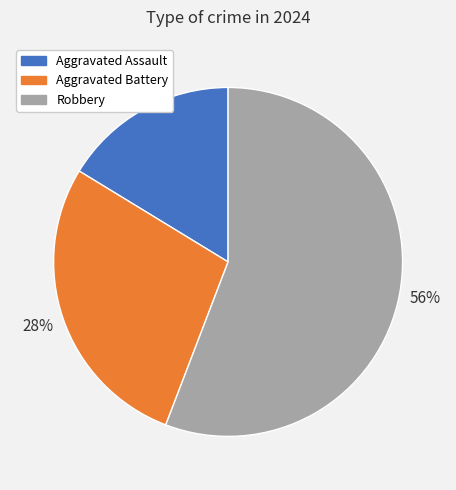

Is the sum of Aggravated Assault and Robbery greater than half?

Yes